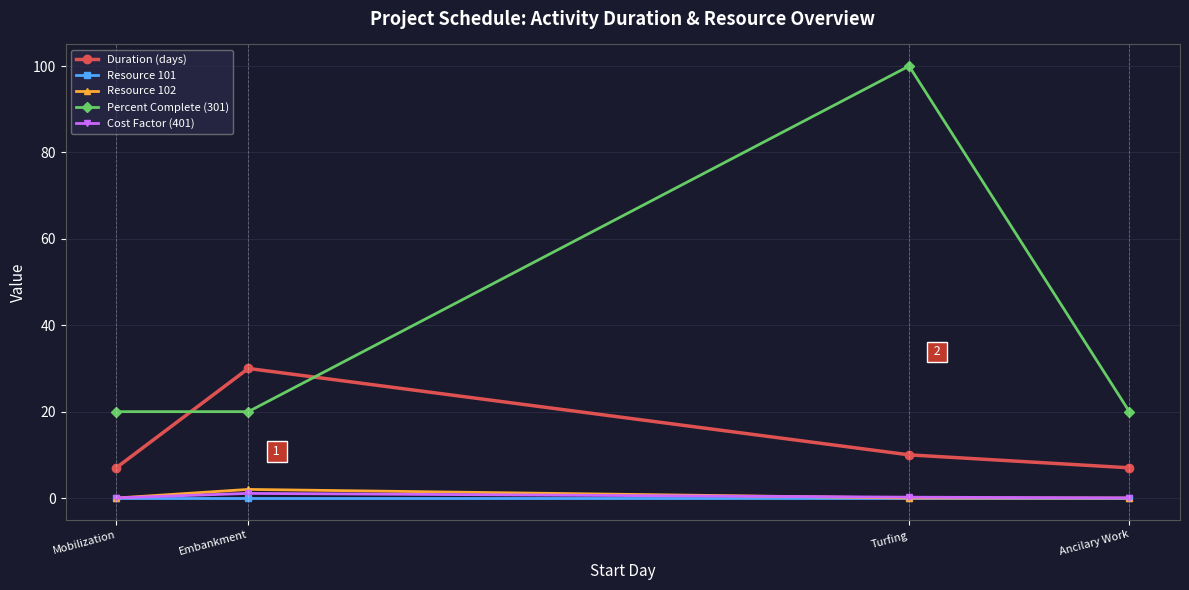

Where is the first local maximum for Resource 102?

Embankment